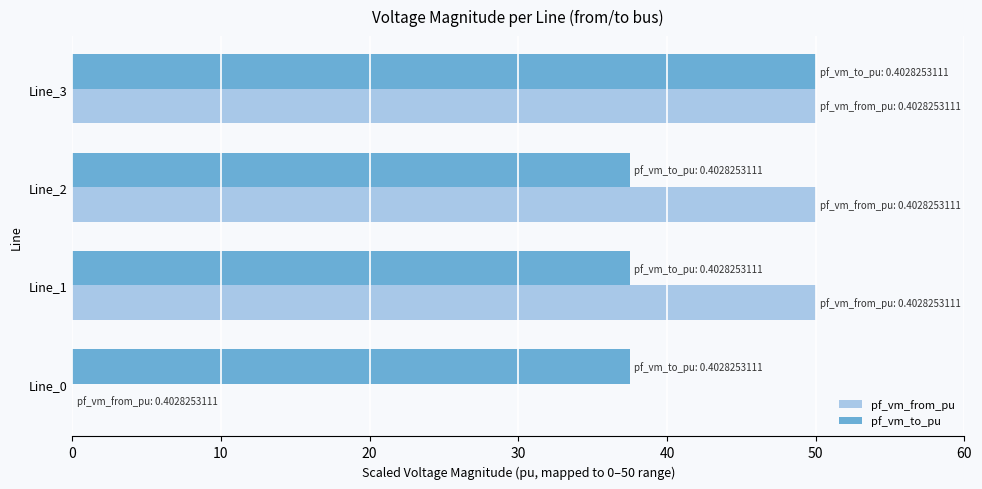

What is the sum of the pf_vm_from_pu values at Line_2 and Line_1?

100.0